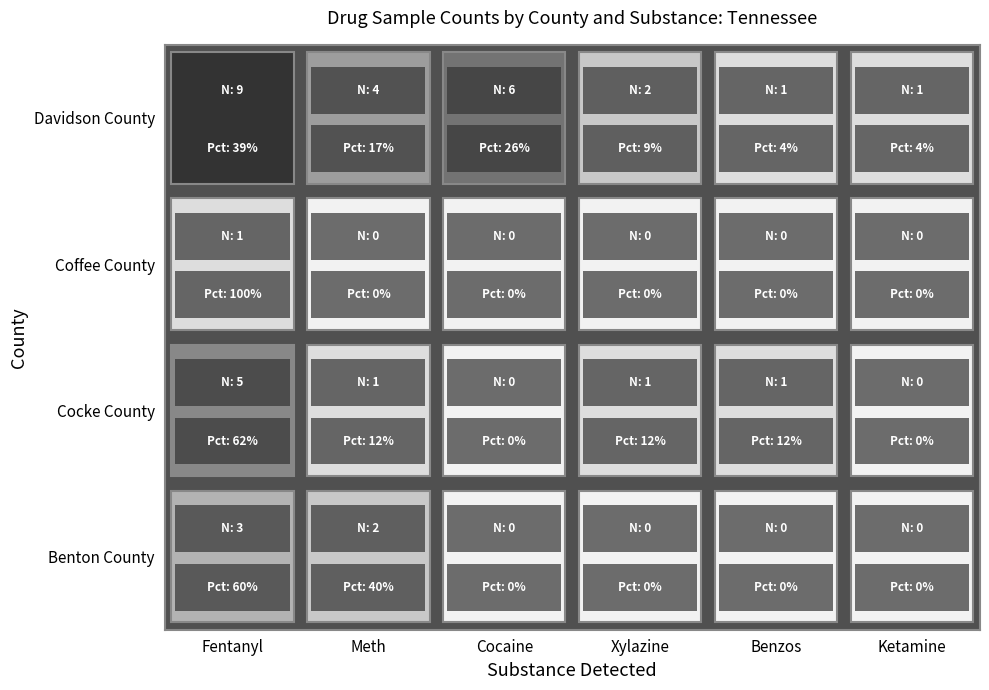

At 5, list the series in order from smallest to largest.

Benton County, Cocke County, Coffee County, Davidson County